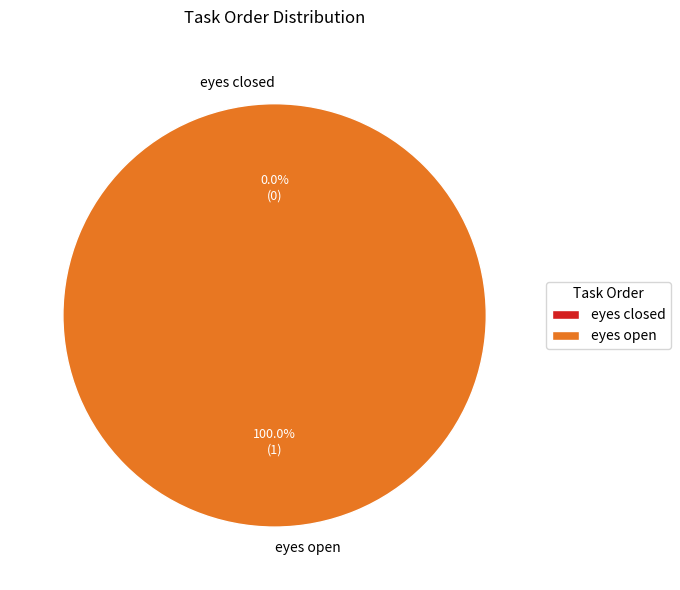

Count the number of slices in the pie.

2